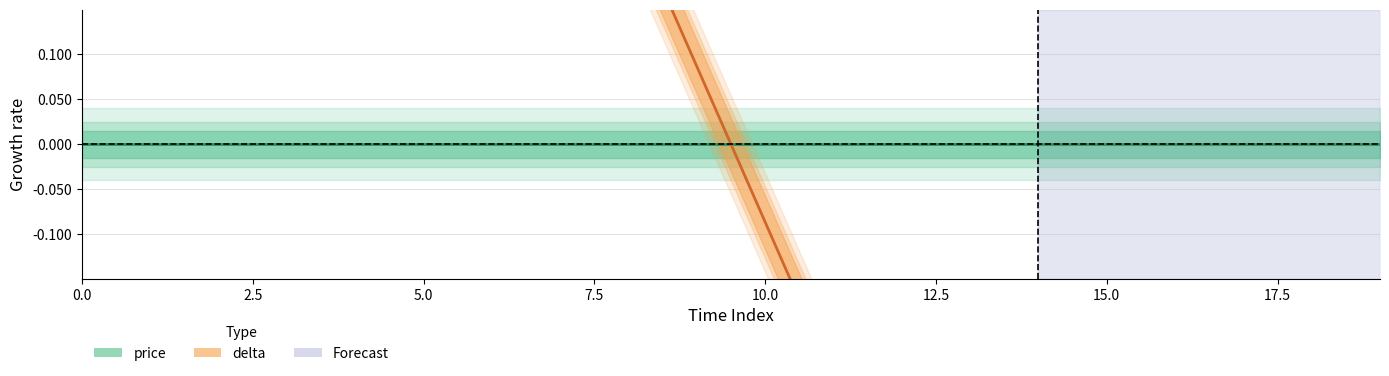

Does the chart have visible grid lines?

Yes